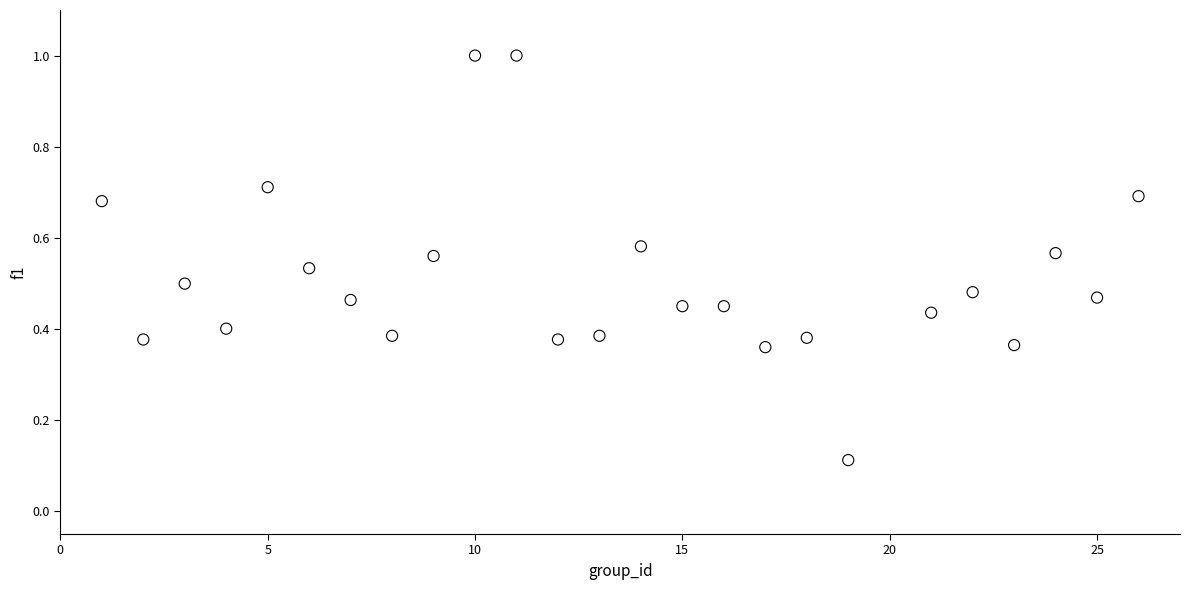

What is the range of X values (max minus min)?

25.0